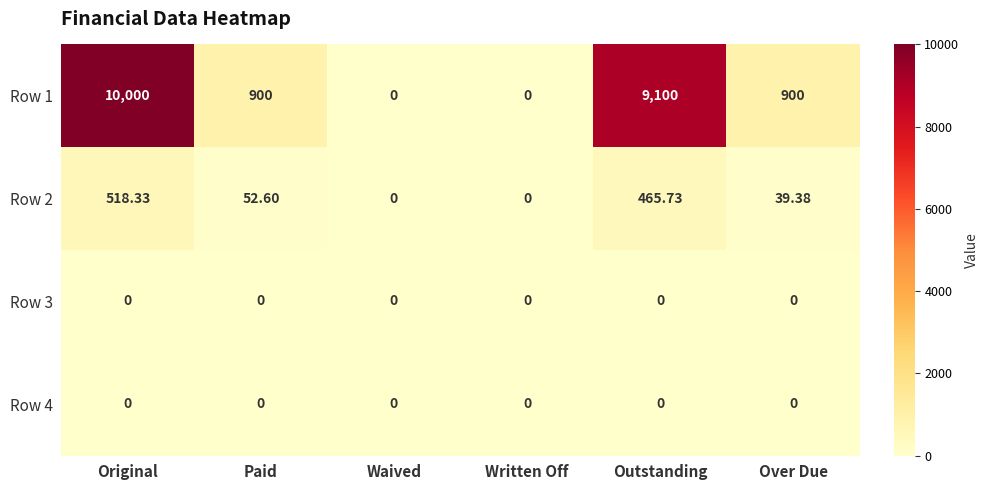

Which series has the largest range (max minus min)?

Row 1